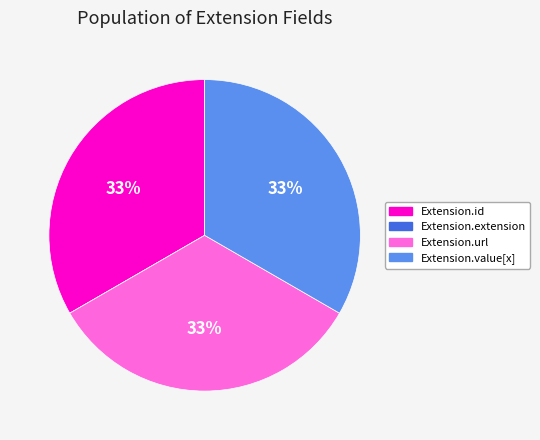

Is there any slice that represents more than half of the pie?

No